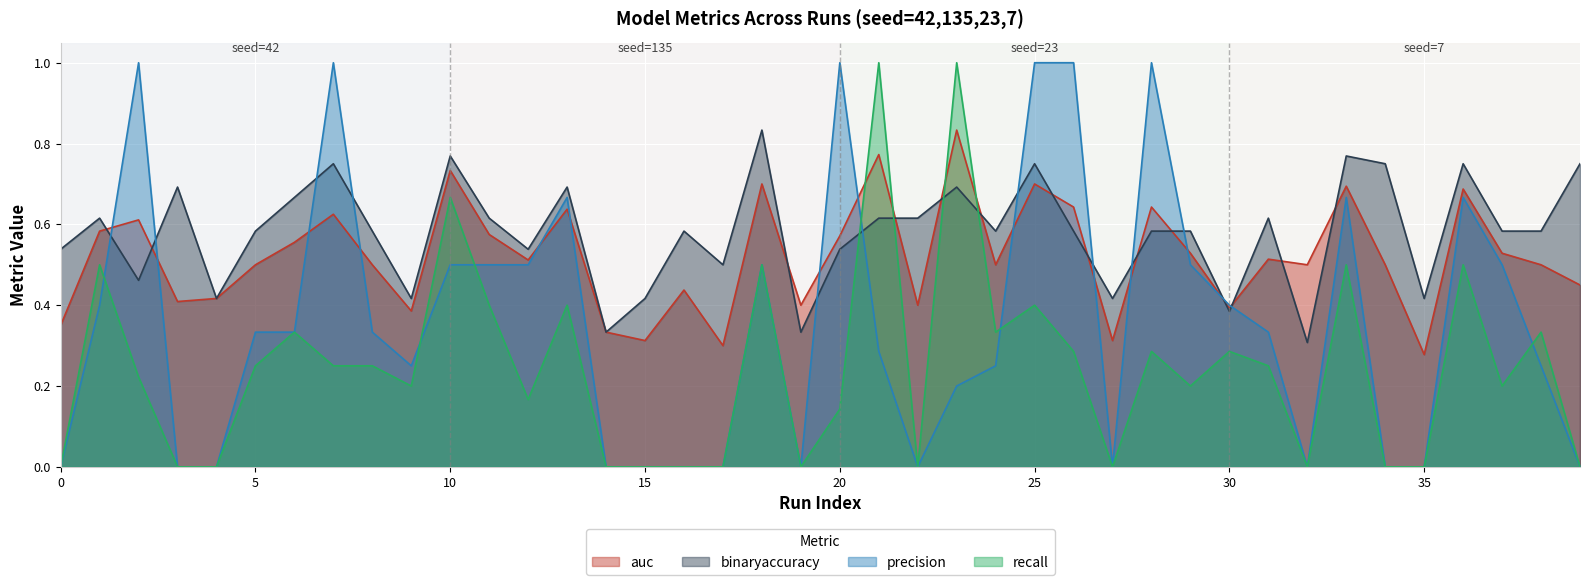

Which series ends up on top after the final intersection of binaryaccuracy and recall?

binaryaccuracy